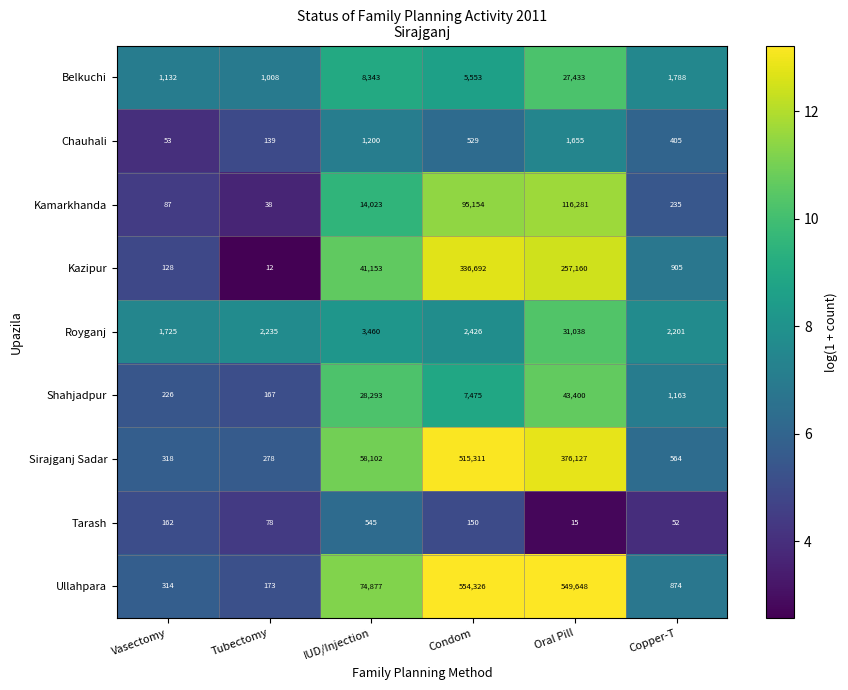

Which label corresponds to the smallest value in the chart?

Tubectomy